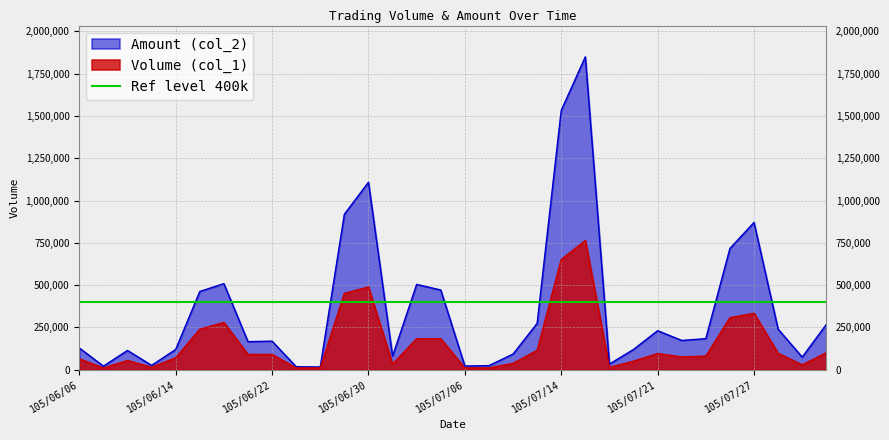

List the series in order of their peak value, highest first.

Amount (col_2), Volume (col_1)